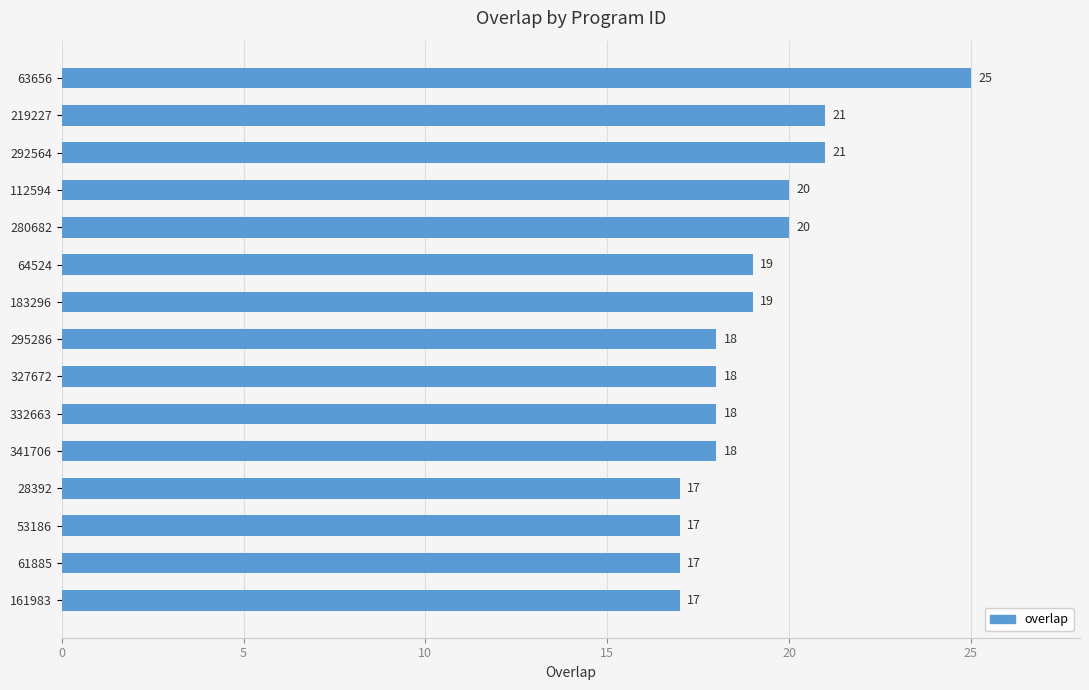

What is the change in value from 219227 to 332663?

-3